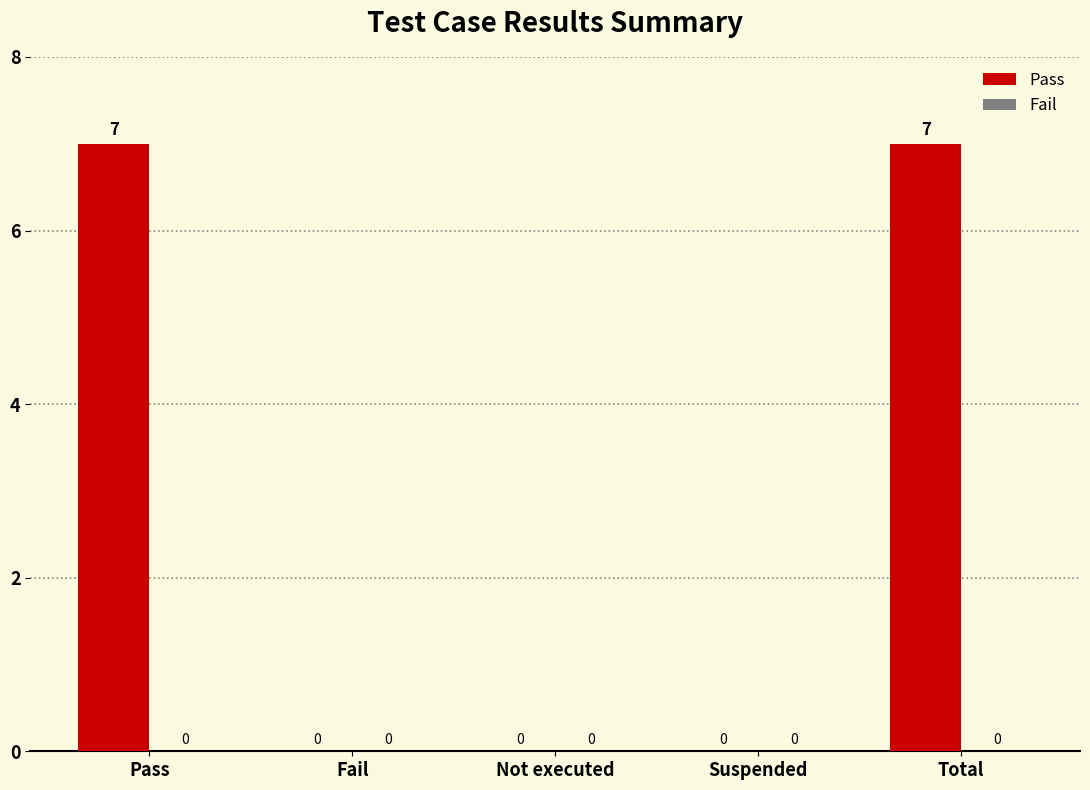

What is the sum of all values?

14